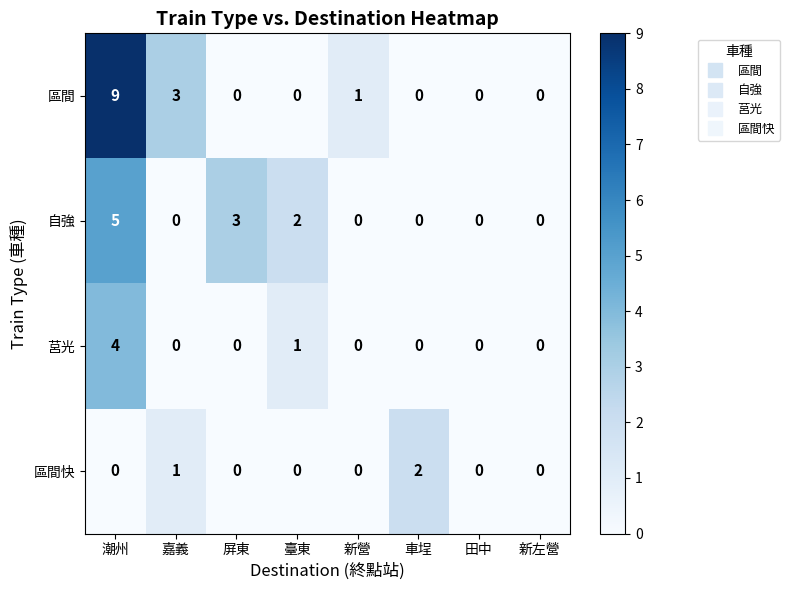

At which label is 區間快 closest to 1?

嘉義